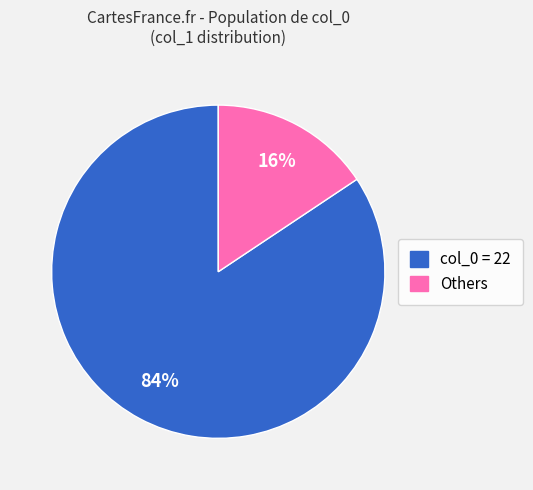

To the nearest percent, what is the average slice percentage?

50%